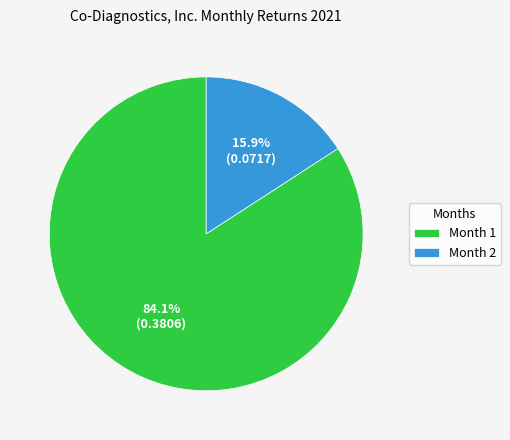

Between Month 2 and Month 1, which is larger?

Month 1